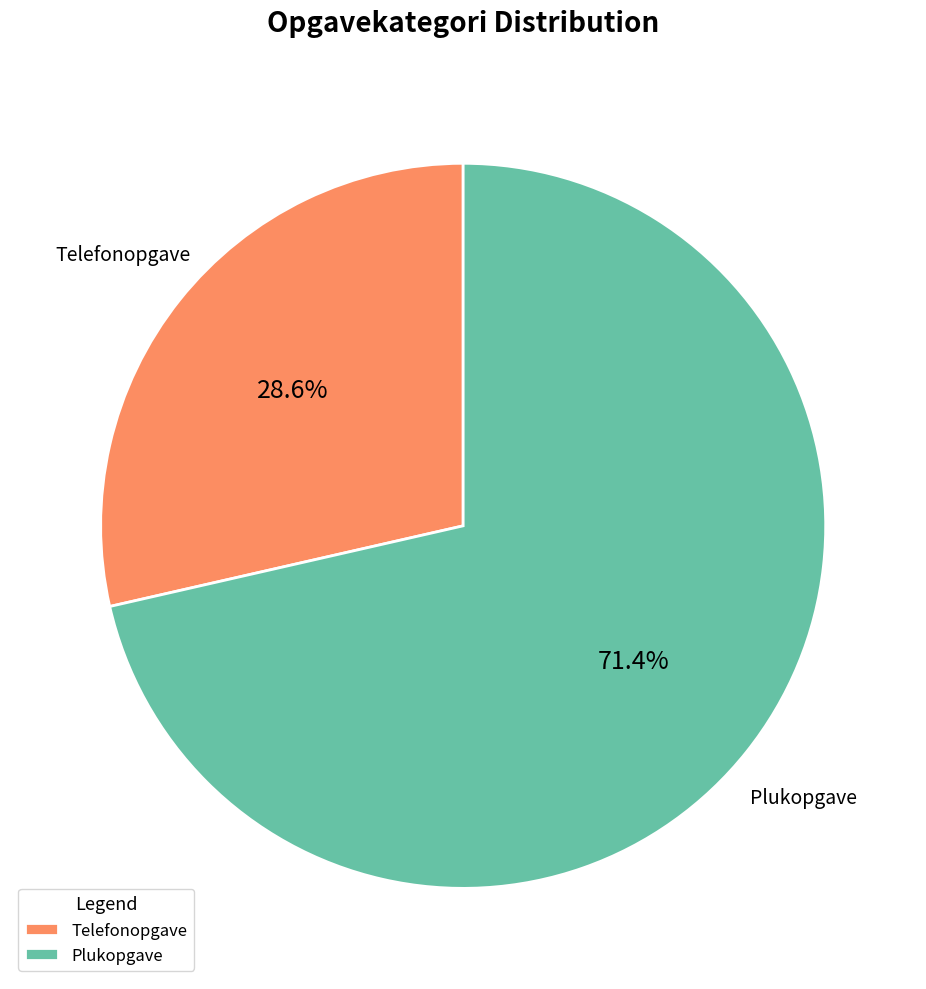

Rank the categories by value from highest to lowest.

Plukopgave, Telefonopgave